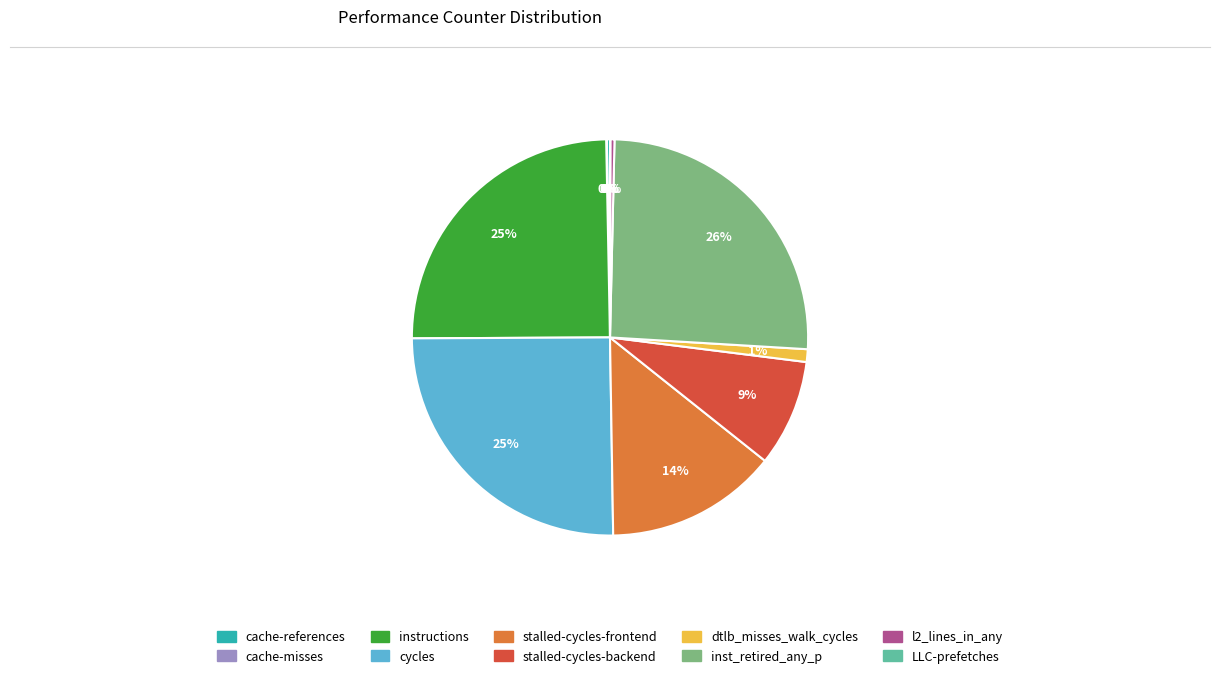

To the nearest percent, what is the combined percentage of stalled-cycles-frontend and instructions?

39%